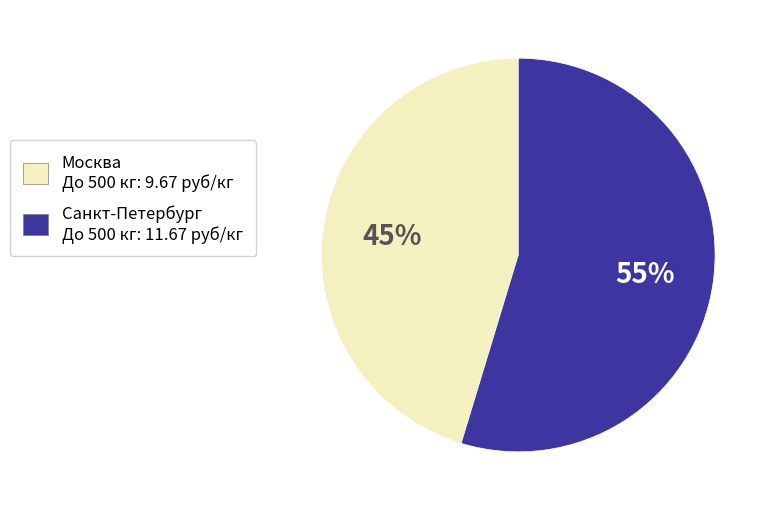

To the nearest percent, what is the combined percentage of Санкт-Петербург and Москва?

100%